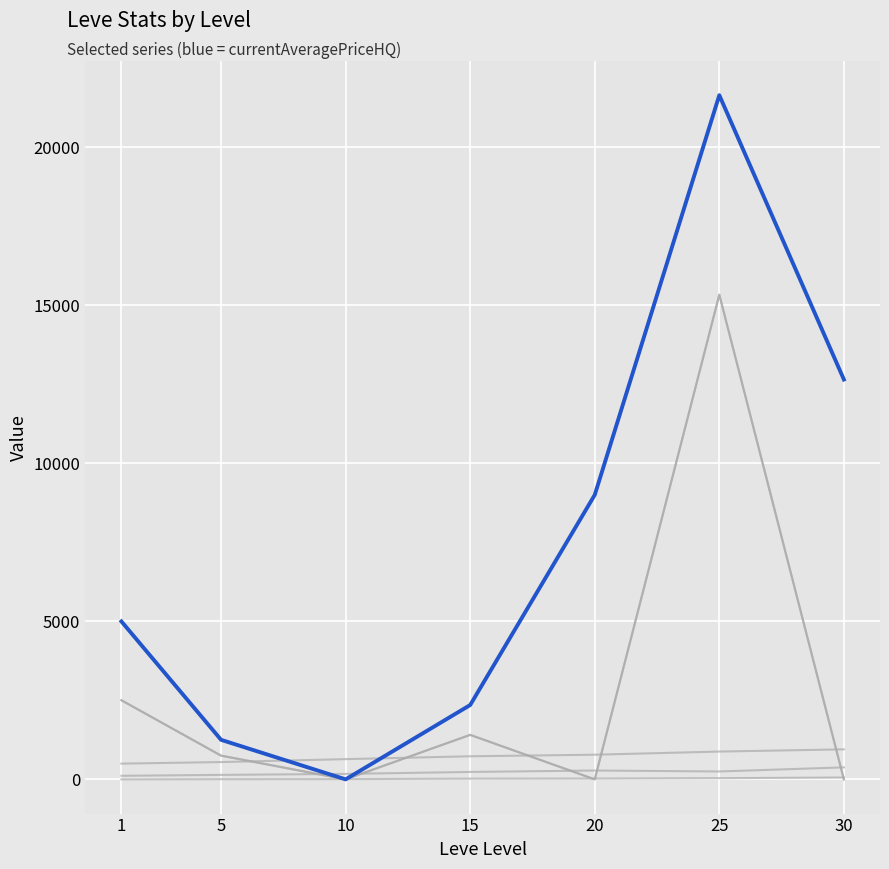

Which label corresponds to the smallest value in the chart?

10